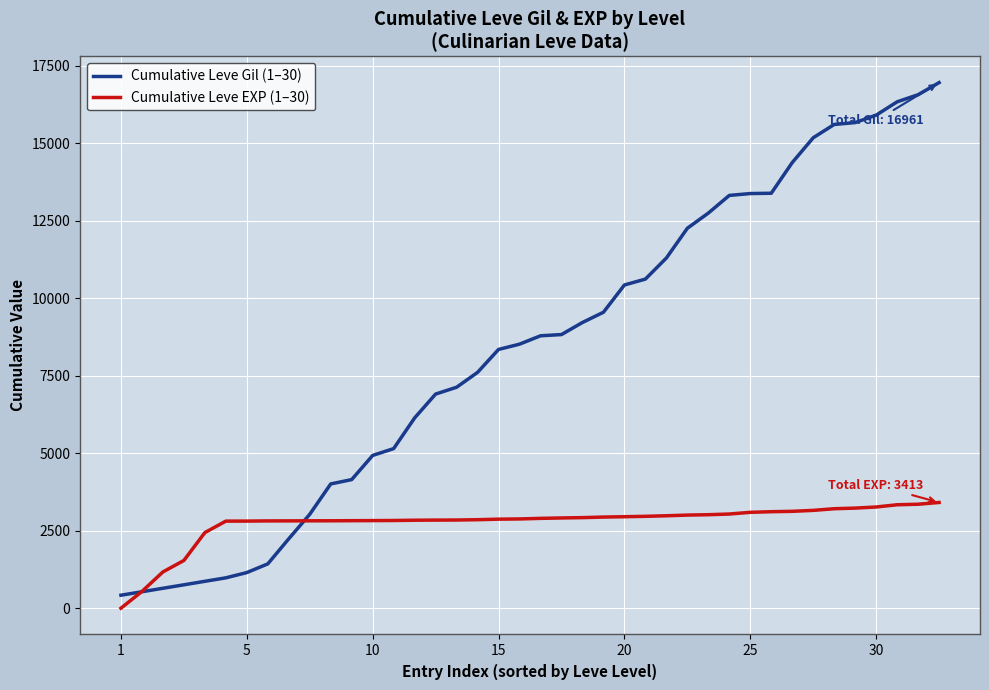

Which series has the largest total across all categories?

Cumulative Leve Gil (1–30)